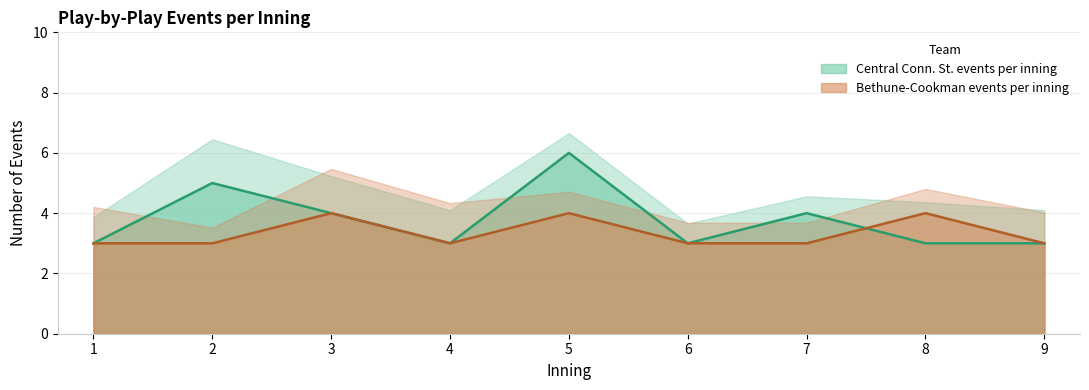

How many Central Conn. St. events per inning values are between 3 and 4?

7